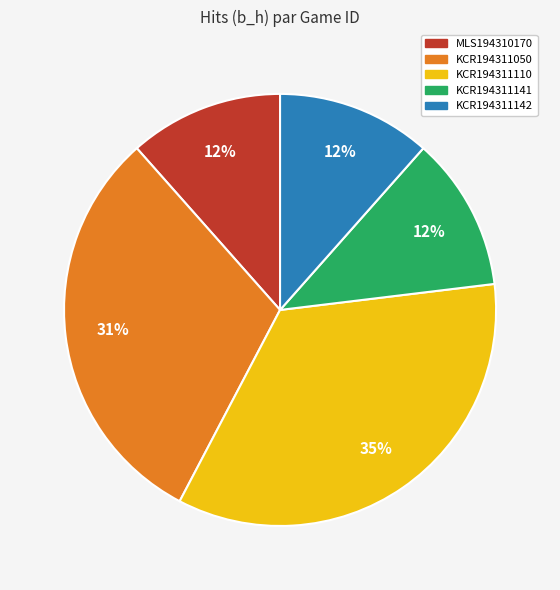

Count the number of slices in the pie.

5